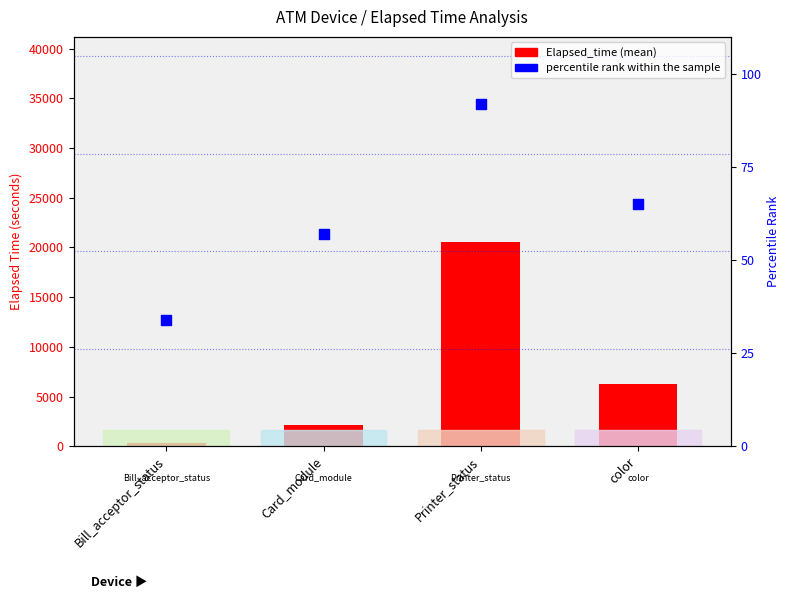

At how many categories does at least one series exceed 11589?

1